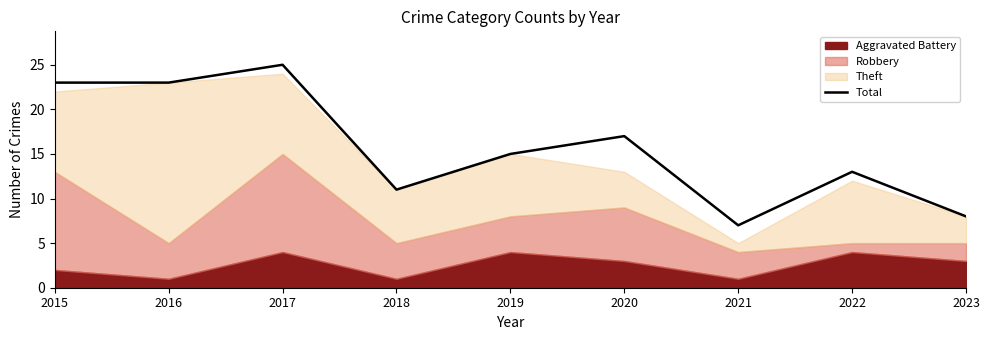

List the labels in order of value, largest first.

2017, 2015, 2016, 2020, 2019, 2022, 2018, 2023, 2021